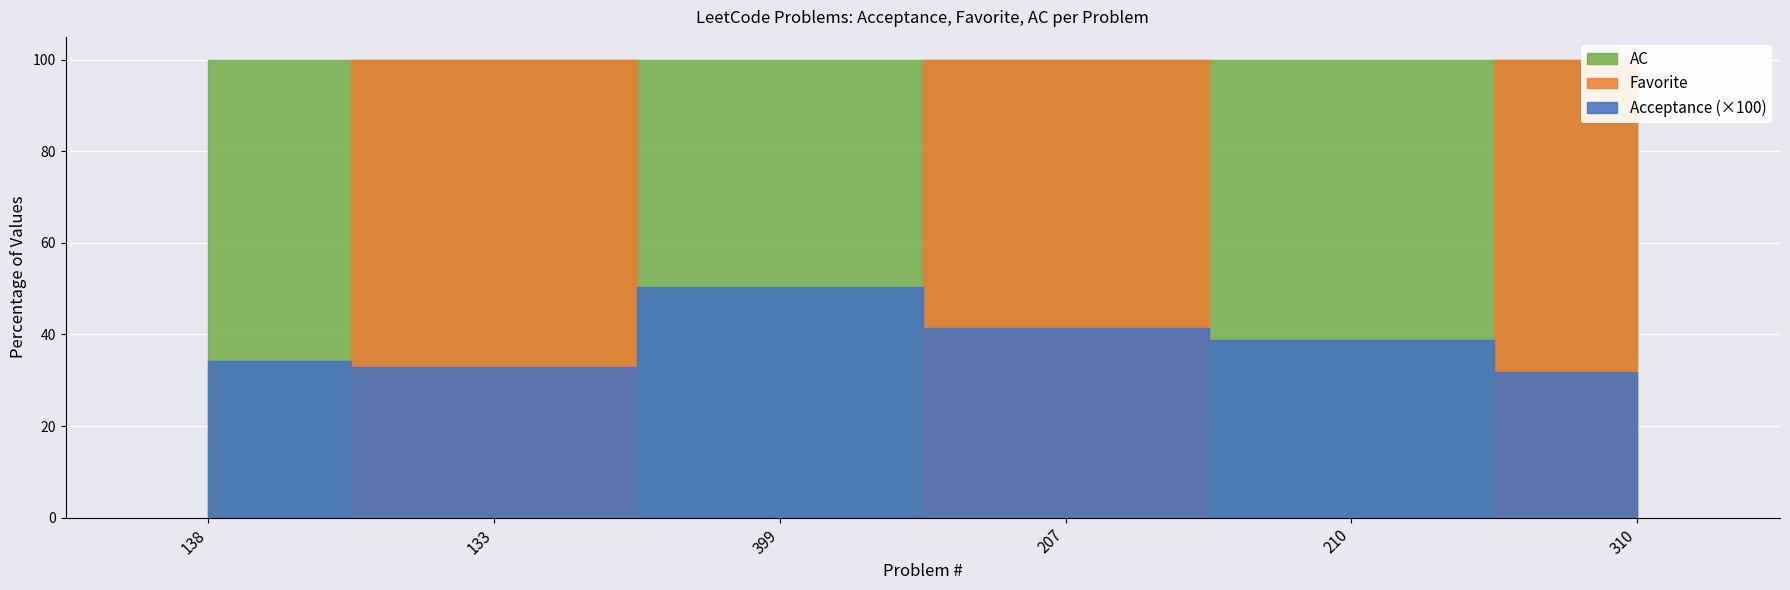

What is the difference between the maximum and second lowest values in the Acceptance series?

0.2